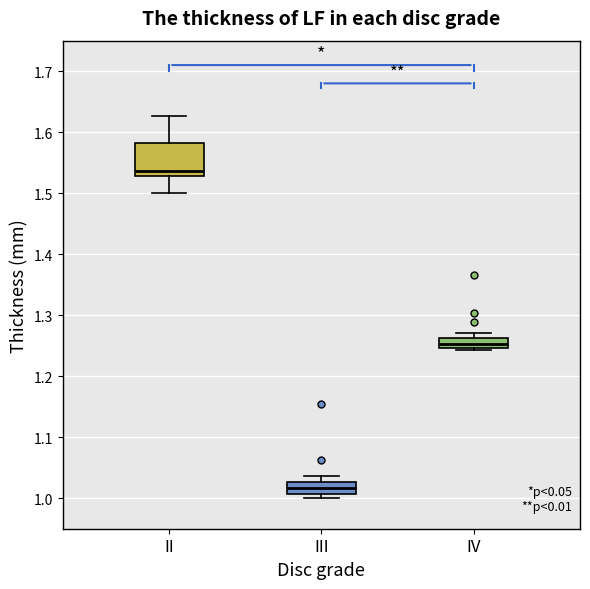

Which box is the tallest, from its lower edge to its upper edge?

II